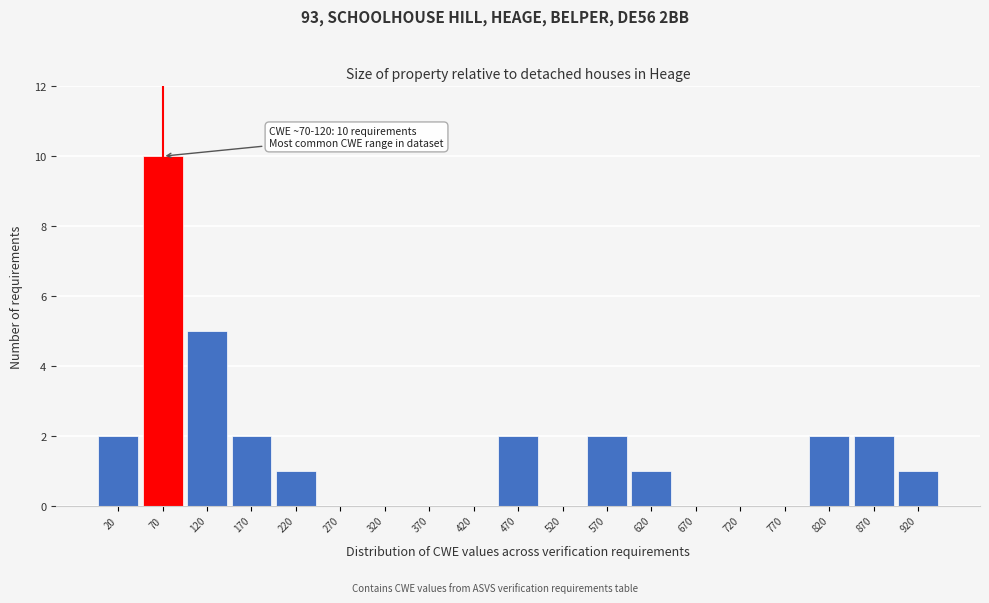

Reading right to left, extract all data points from this chart.

920=1	870=2	820=2	770=0	720=0	670=0	620=1	570=2	520=0	470=2	420=0	370=0	320=0	270=0	220=1	170=2	120=5	70=10	20=2